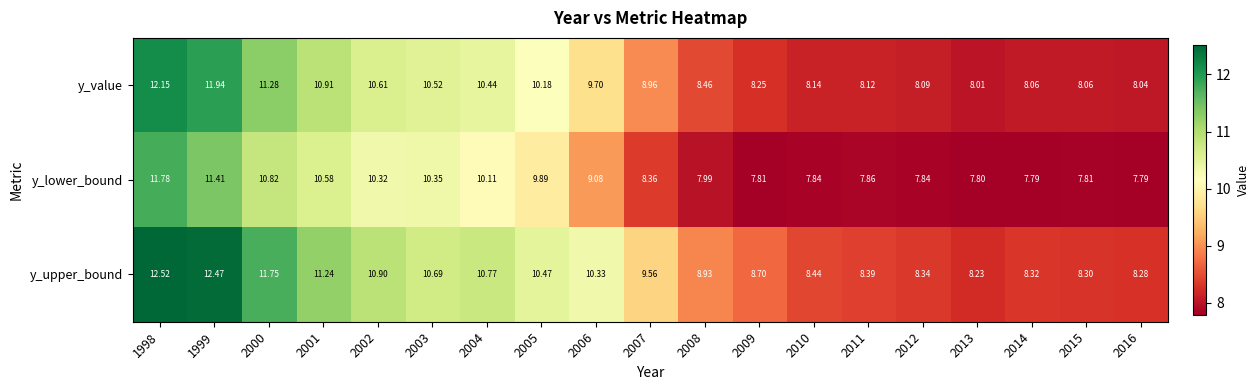

Is the value of y_value at 2012 greater than the value of y_upper_bound at 2013?

No